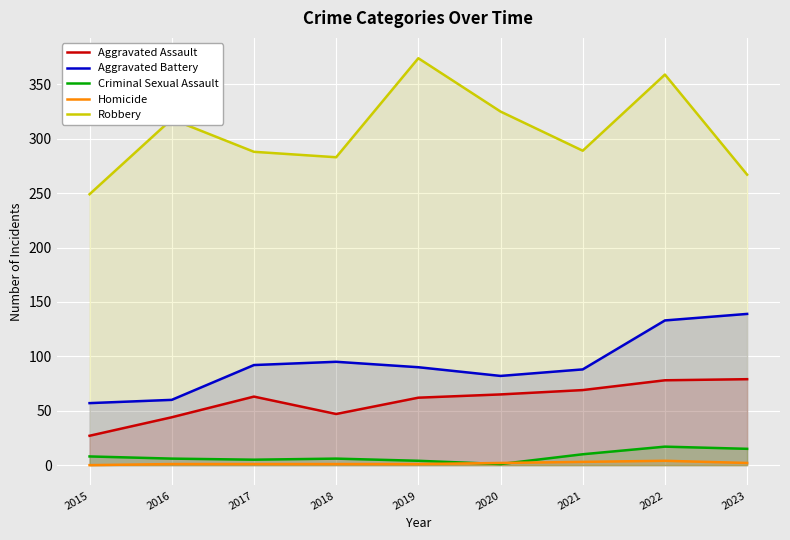

Where do Homicide and Criminal Sexual Assault first cross each other?

2019 and 2020